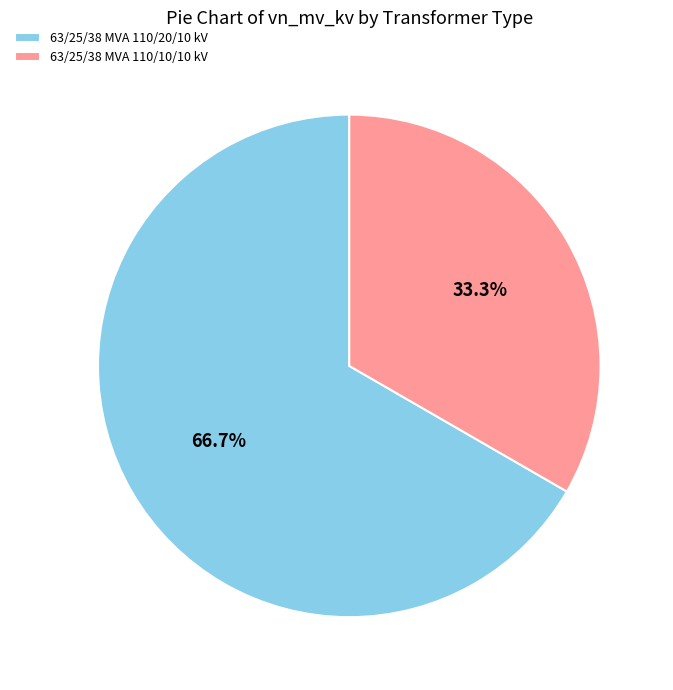

Count the number of slices in the pie.

2